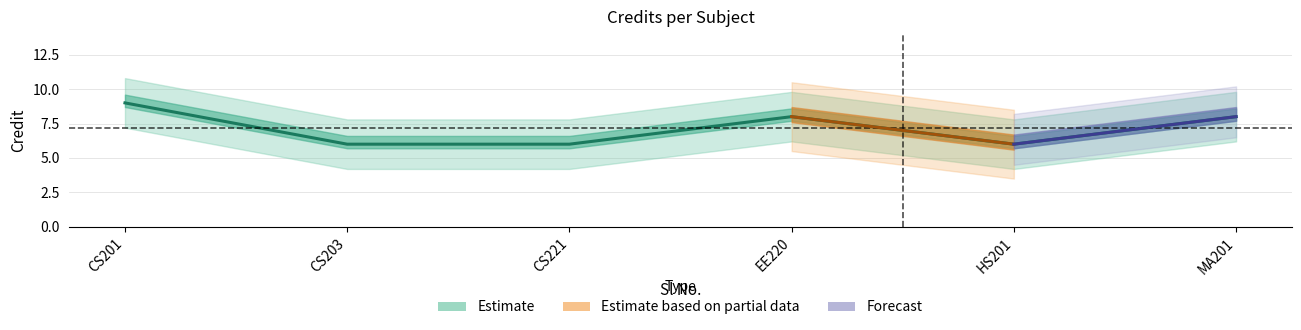

How many lines are shown in the chart?

1